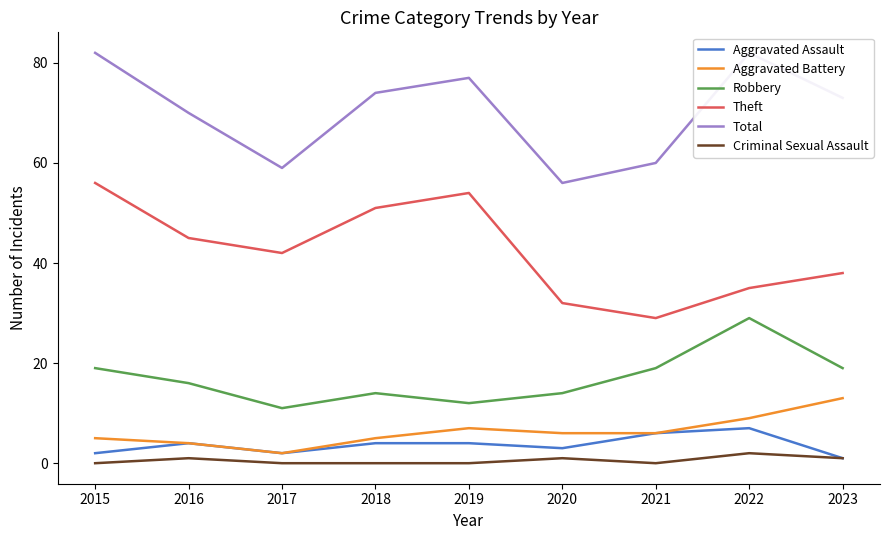

Reading left to right, what are all the values shown in this chart?

Aggravated Assault: 2015=2	2016=4	2017=2	2018=4	2019=4	2020=3	2021=6	2022=7	2023=1
Aggravated Battery: 2015=5	2016=4	2017=2	2018=5	2019=7	2020=6	2021=6	2022=9	2023=13
Robbery: 2015=19	2016=16	2017=11	2018=14	2019=12	2020=14	2021=19	2022=29	2023=19
Theft: 2015=56	2016=45	2017=42	2018=51	2019=54	2020=32	2021=29	2022=35	2023=38
Total: 2015=82	2016=70	2017=59	2018=74	2019=77	2020=56	2021=60	2022=82	2023=73
Criminal Sexual Assault: 2015=0	2016=1	2017=0	2018=0	2019=0	2020=1	2021=0	2022=2	2023=1